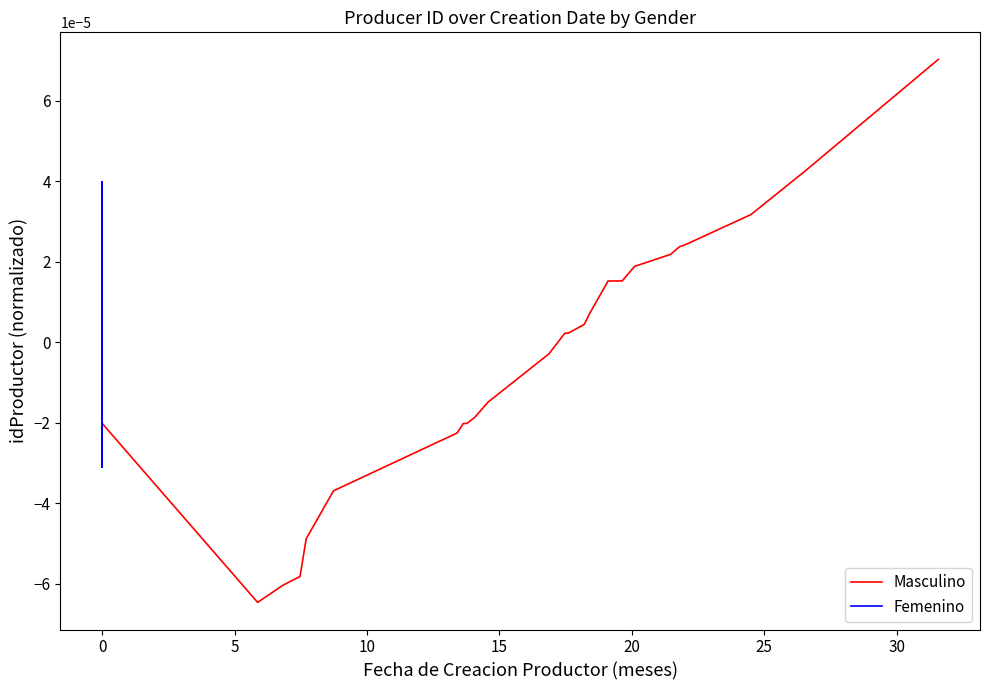

Is this an area chart (filled region under the line)?

No